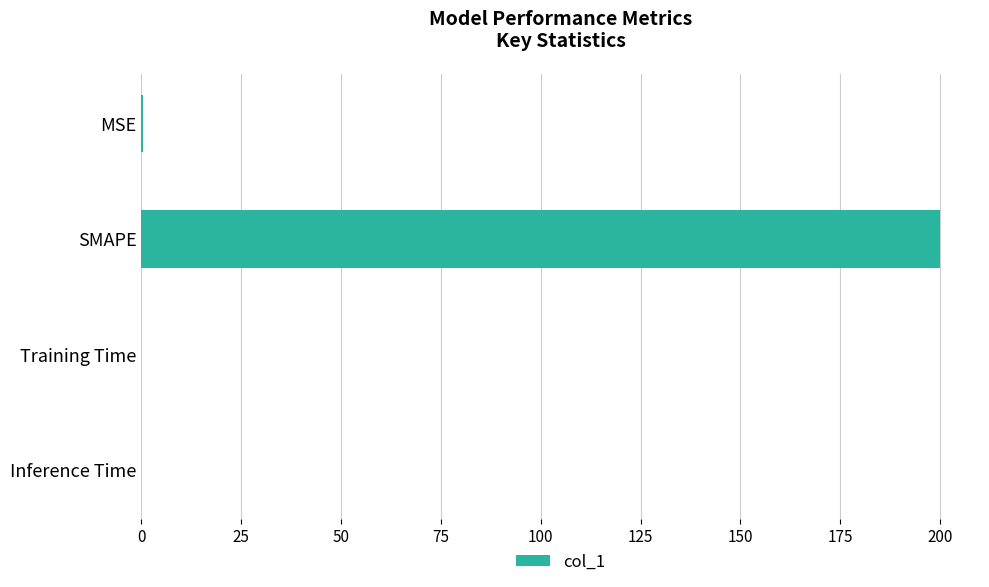

The value at Training Time is 0.0. True or false?

True